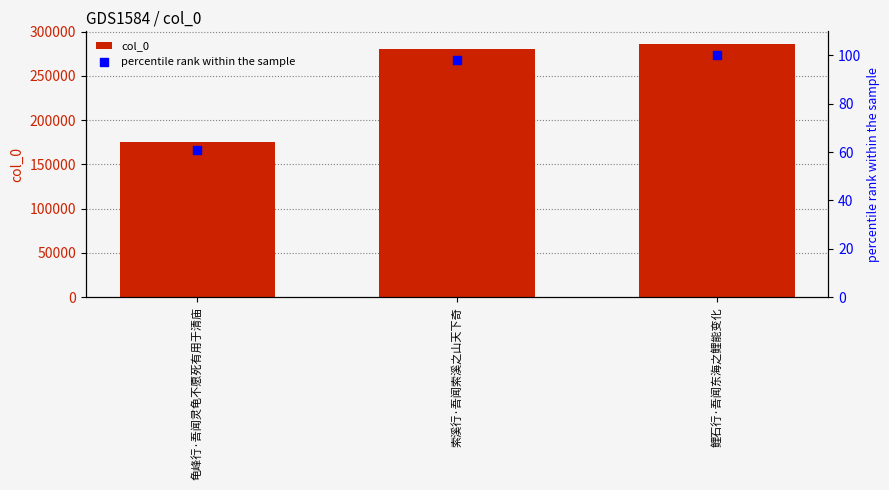

Which series has the widest spread of Y values?

col_0